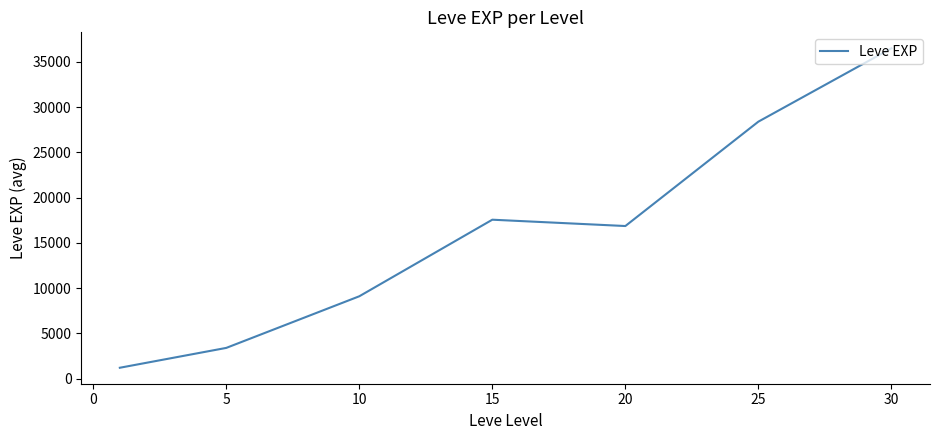

Count the number of data series in this chart.

1